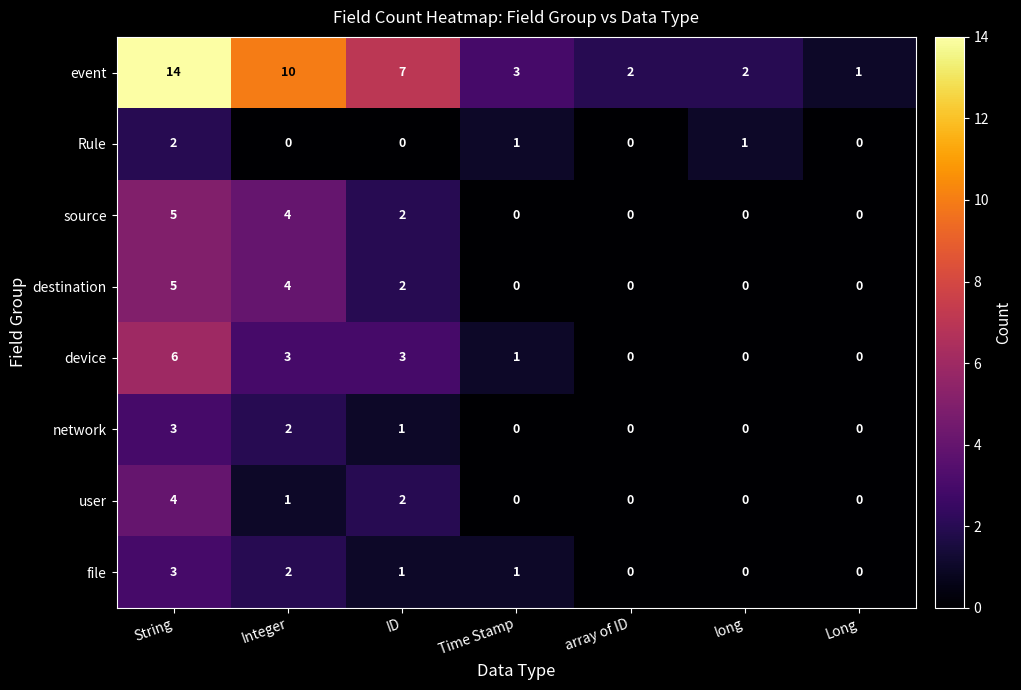

The destination series shows 2 at array of ID. True or false?

False